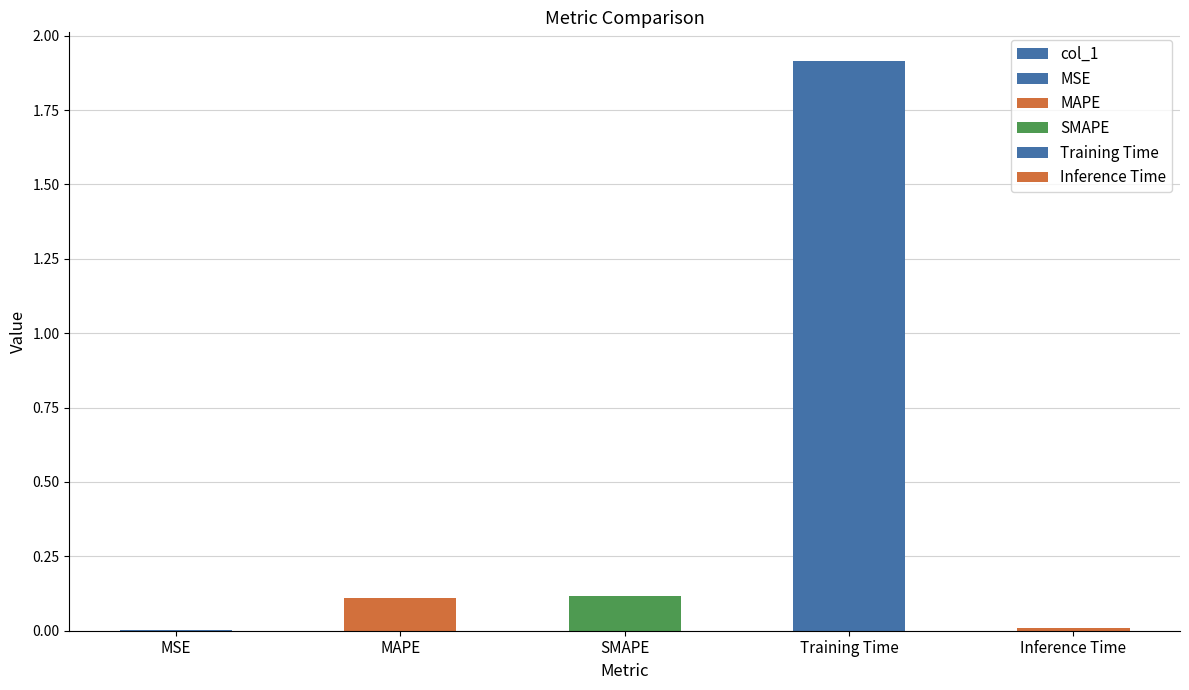

What is the maximum value shown in the chart?

1.9